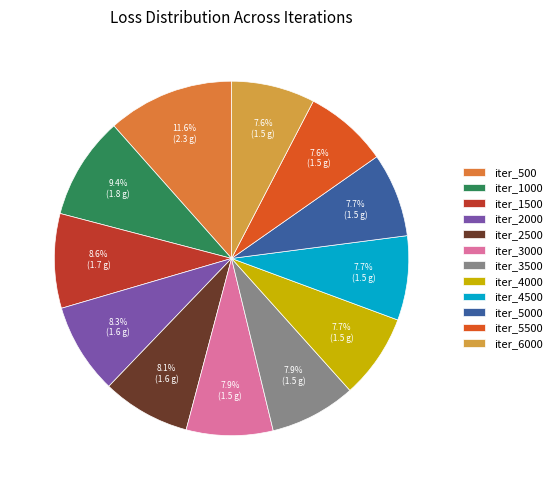

Approximately how many times larger is the value at iter_1000 compared to iter_500?

0.8